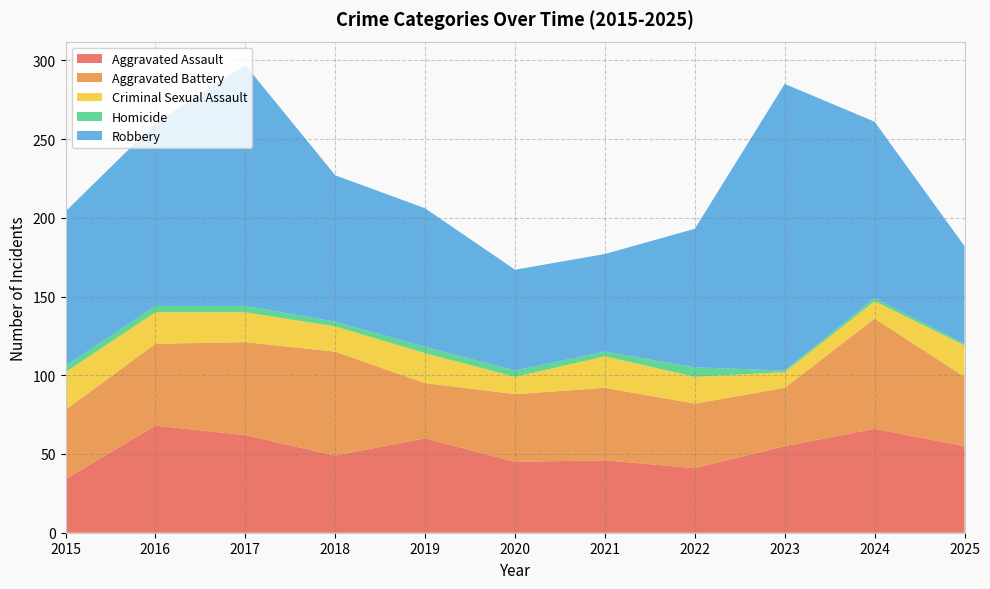

Reading left to right, extract all data points from this chart.

Aggravated Assault: 34	68	62	49	60	45	46	41	55	66	55
Aggravated Battery: 44	52	59	66	35	43	46	41	37	70	44
Criminal Sexual Assault: 24	20	19	16	19	11	20	17	10	11	20
Homicide: 4	4	4	3	4	4	3	6	1	2	1
Robbery: 98	116	153	93	88	64	62	88	182	112	62